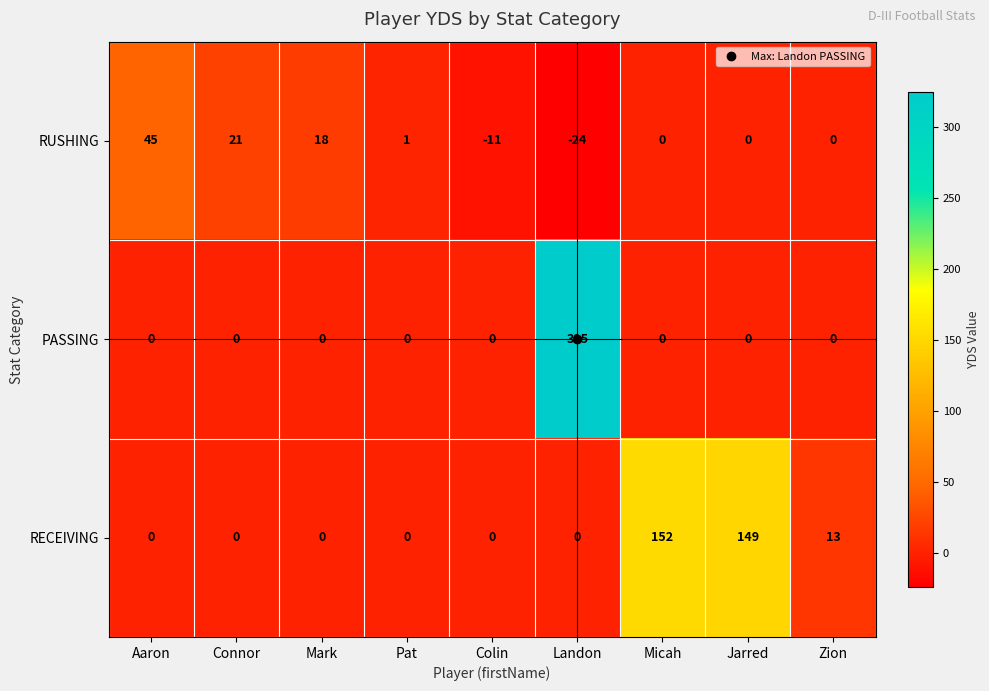

What is the difference between the highest and lowest values at Mark?

18